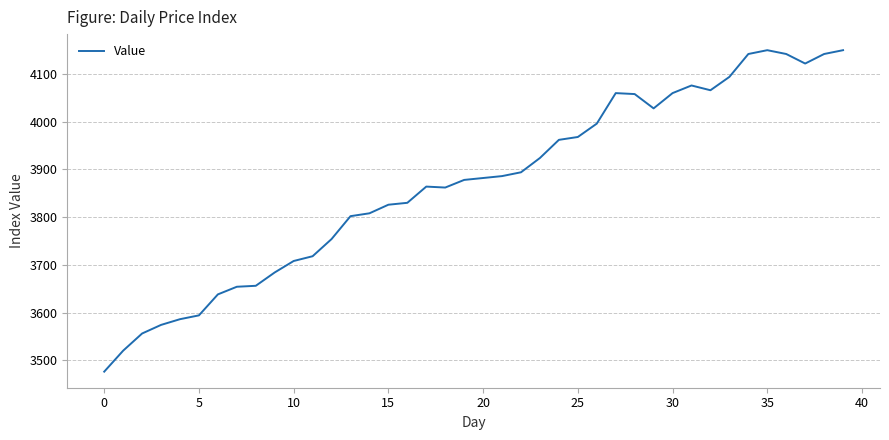

How many lines are shown in the chart?

1